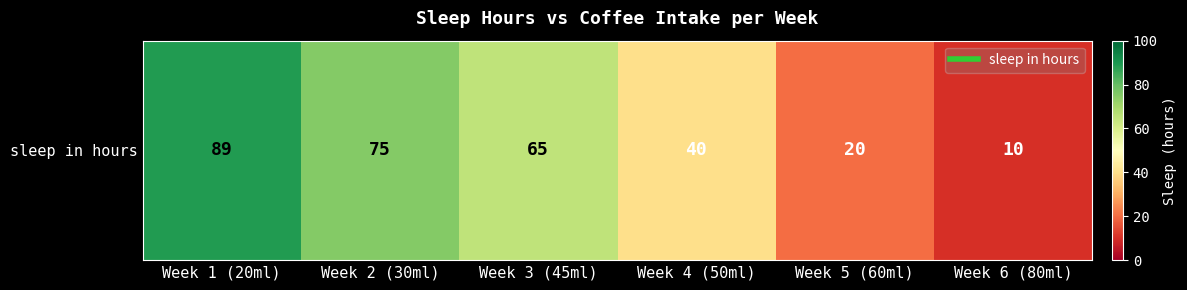

What is the smallest value displayed?

10